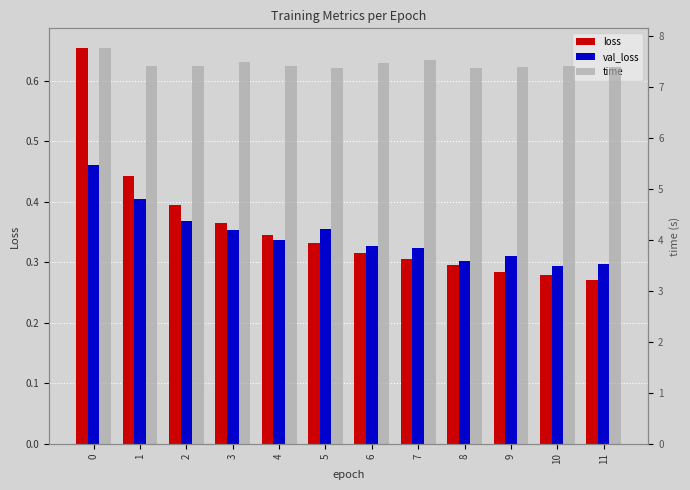

What is the total value across all series at 0?

8.9